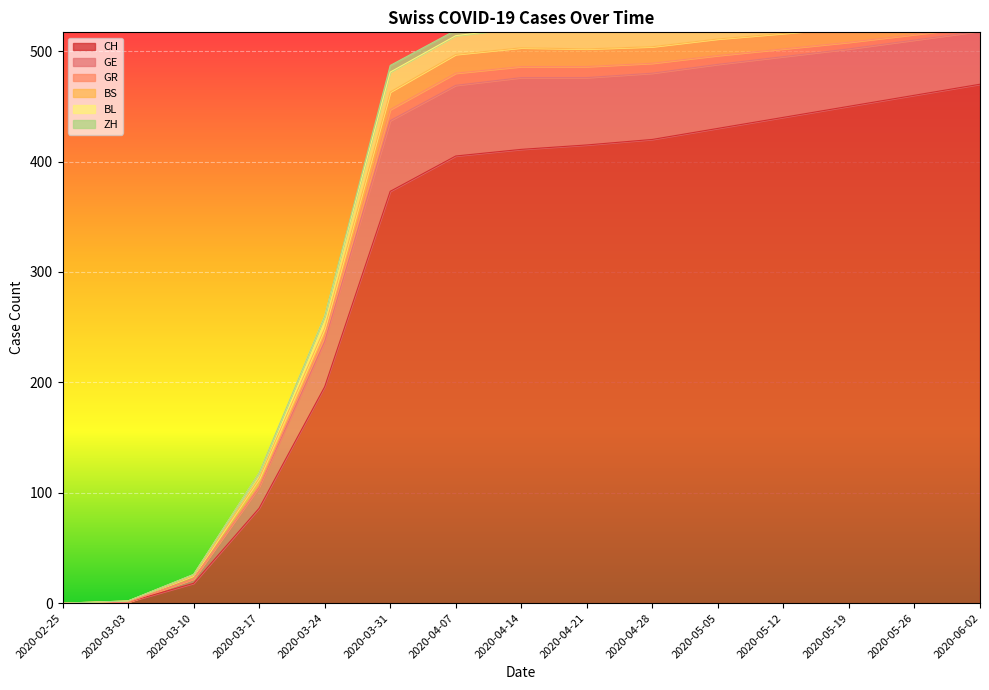

Is it true that GR equals 0 at 2020-02-25?

True